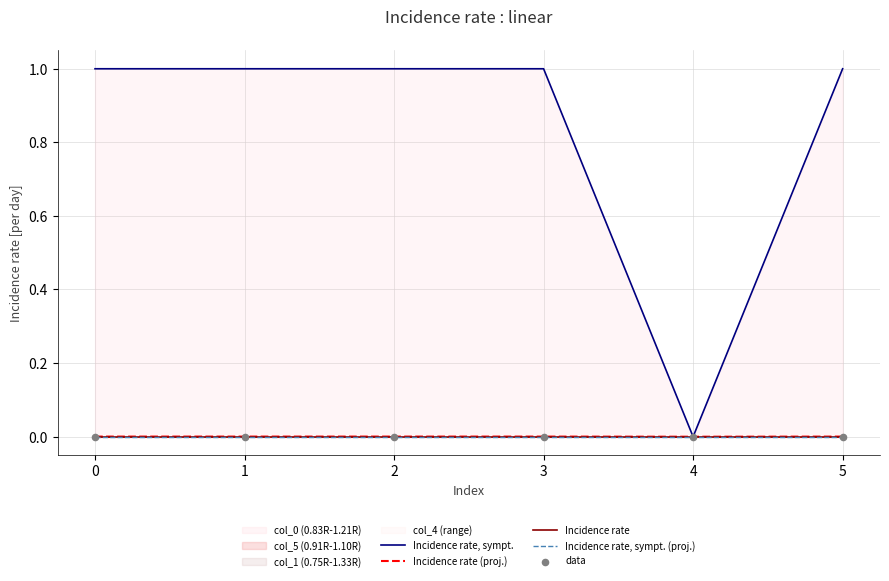

Which series reaches the maximum Y coordinate?

Incidence rate, sympt.